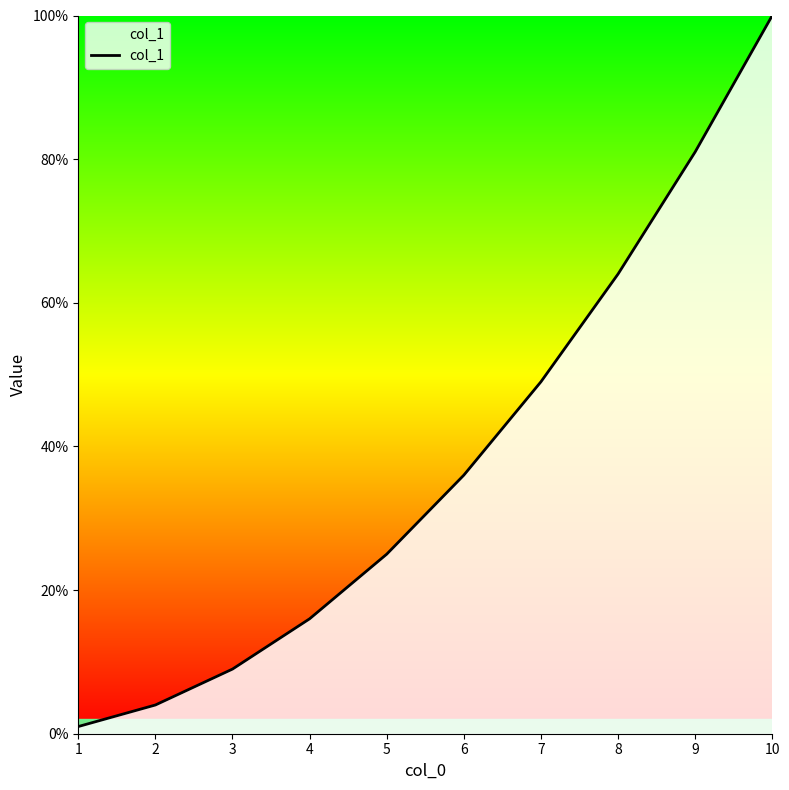

Approximately how many times larger is the value at 3 compared to 2?

2.2